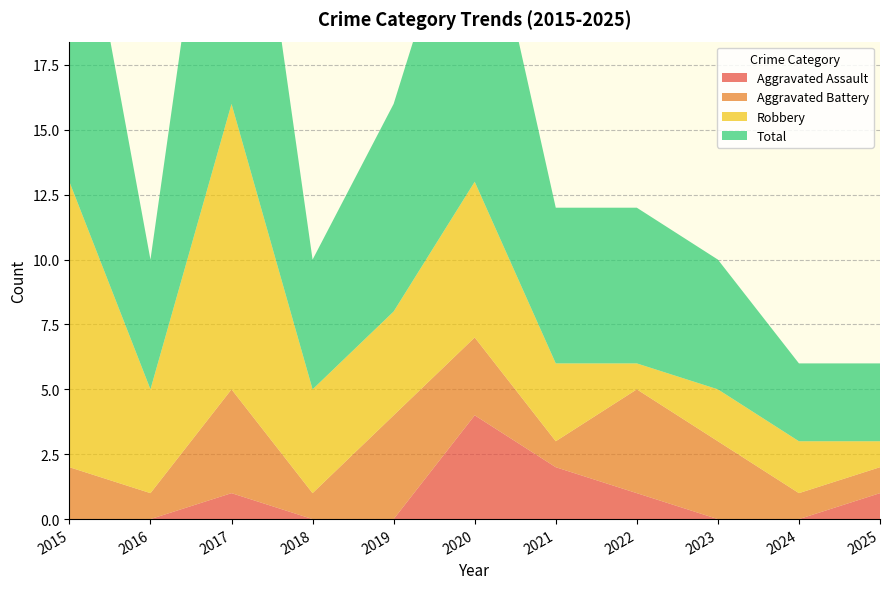

Reading left to right, extract all data points from this chart.

Aggravated Assault: 2015=0	2016=0	2017=1	2018=0	2019=0	2020=4	2021=2	2022=1	2023=0	2024=0	2025=1
Aggravated Battery: 2015=2	2016=1	2017=4	2018=1	2019=4	2020=3	2021=1	2022=4	2023=3	2024=1	2025=1
Robbery: 2015=11	2016=4	2017=11	2018=4	2019=4	2020=6	2021=3	2022=1	2023=2	2024=2	2025=1
Total: 2015=14	2016=5	2017=16	2018=5	2019=8	2020=13	2021=6	2022=6	2023=5	2024=3	2025=3